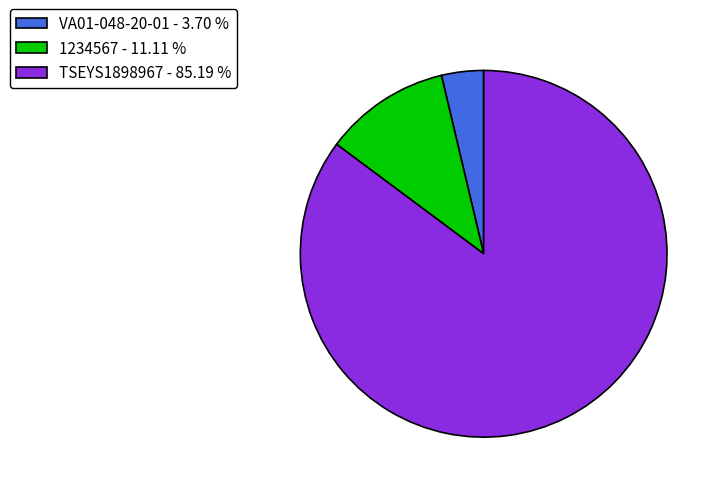

Between TSEYS1898967 - 85.19 % and 1234567 - 11.11 %, which is larger?

TSEYS1898967 - 85.19 %